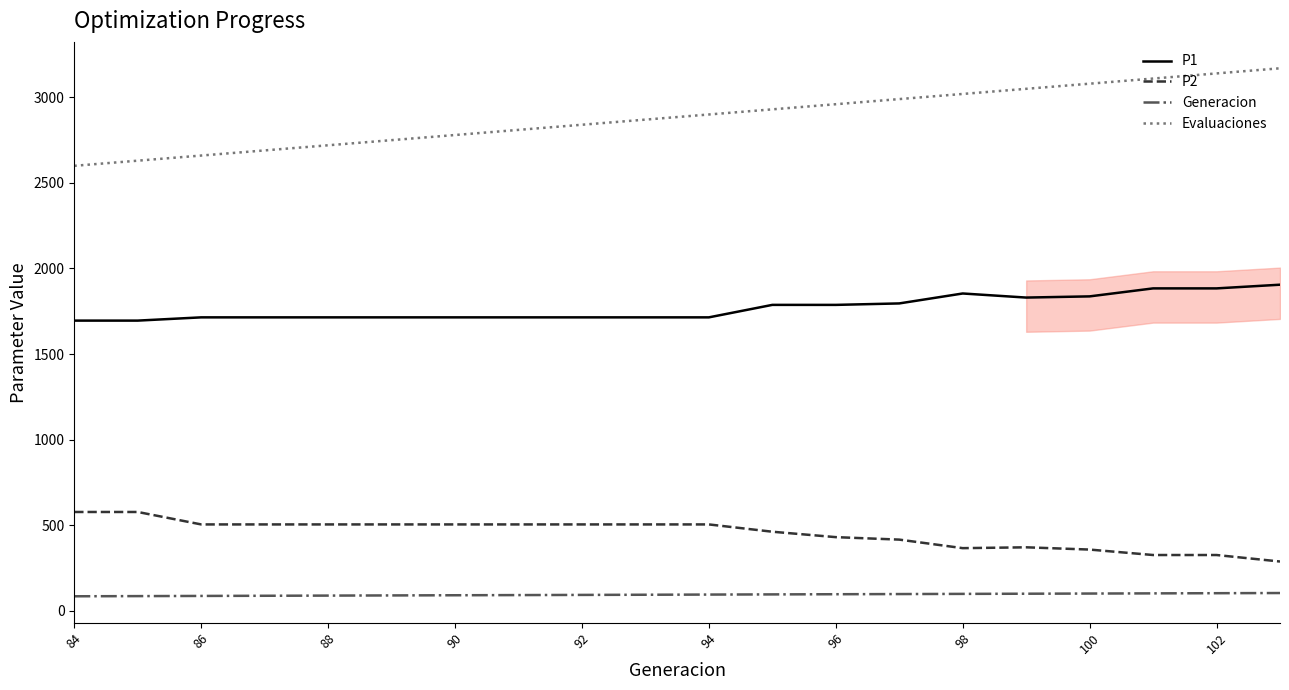

List the series in order of their peak value, highest first.

Evaluaciones, P1, P2, Generacion